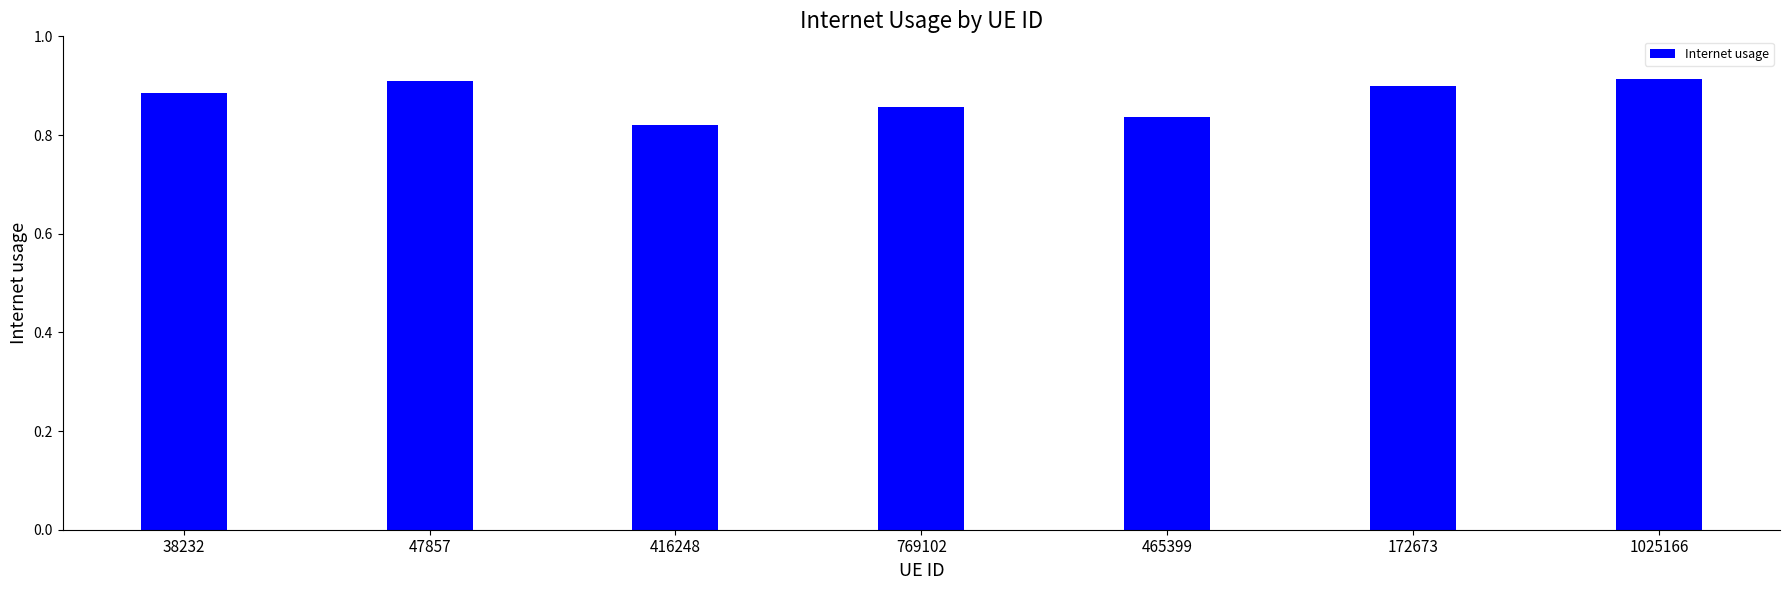

The chart shows a value of 1.5 at 38232. True or false?

False